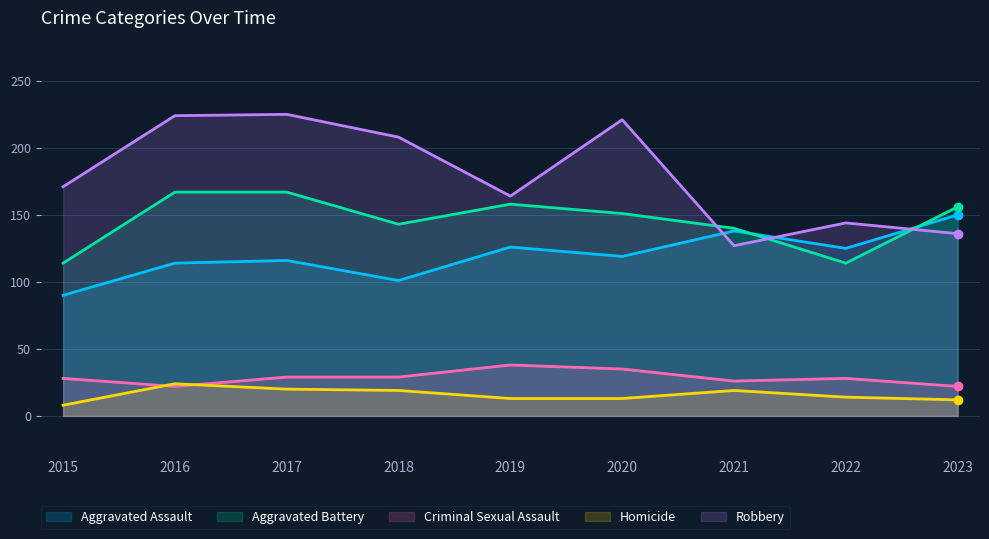

What is the approximate value of Robbery at 2017, to the nearest 5?

225